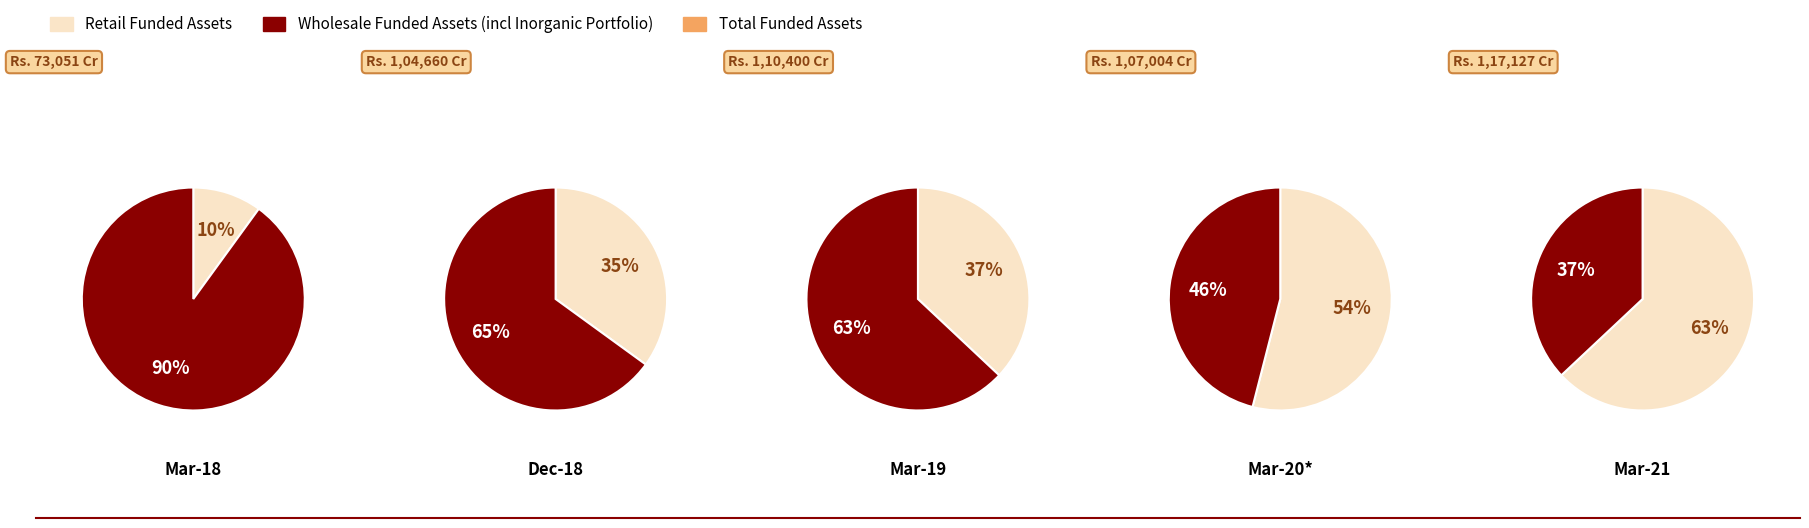

Between 2 and 0, which is larger?

2